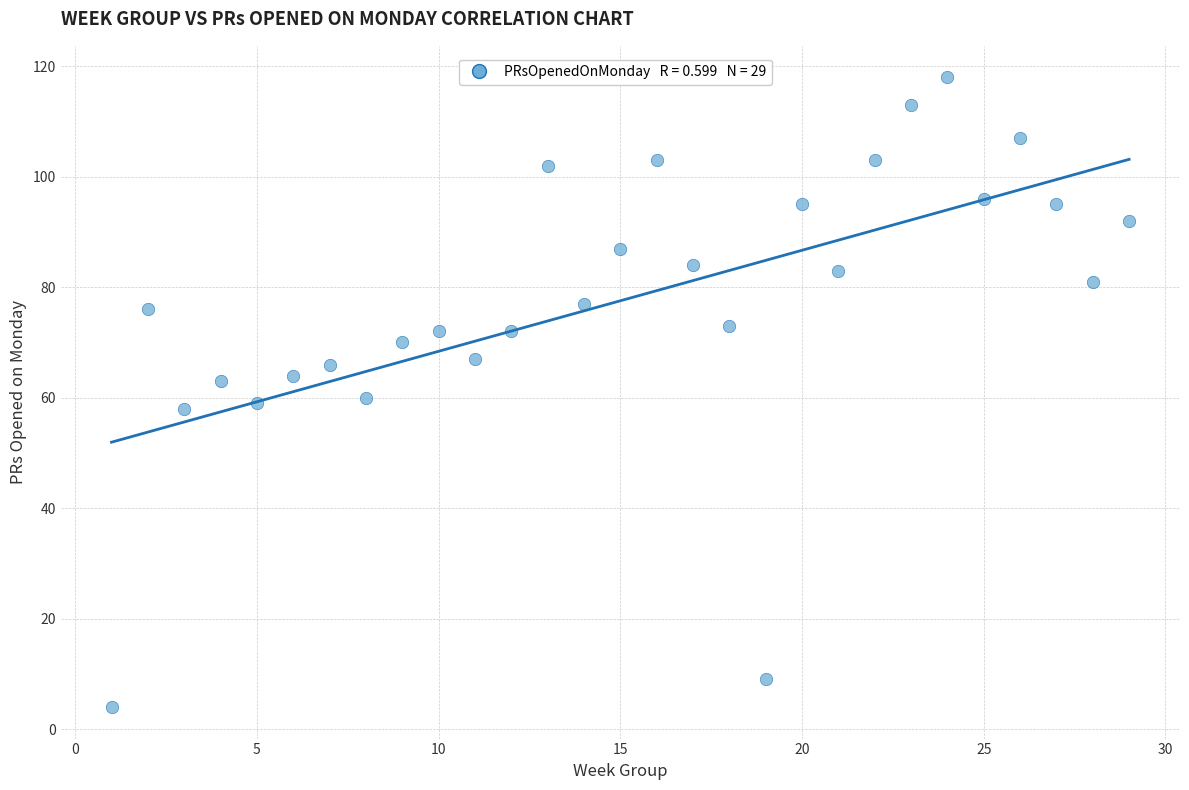

What is the range of X values (max minus min)?

28